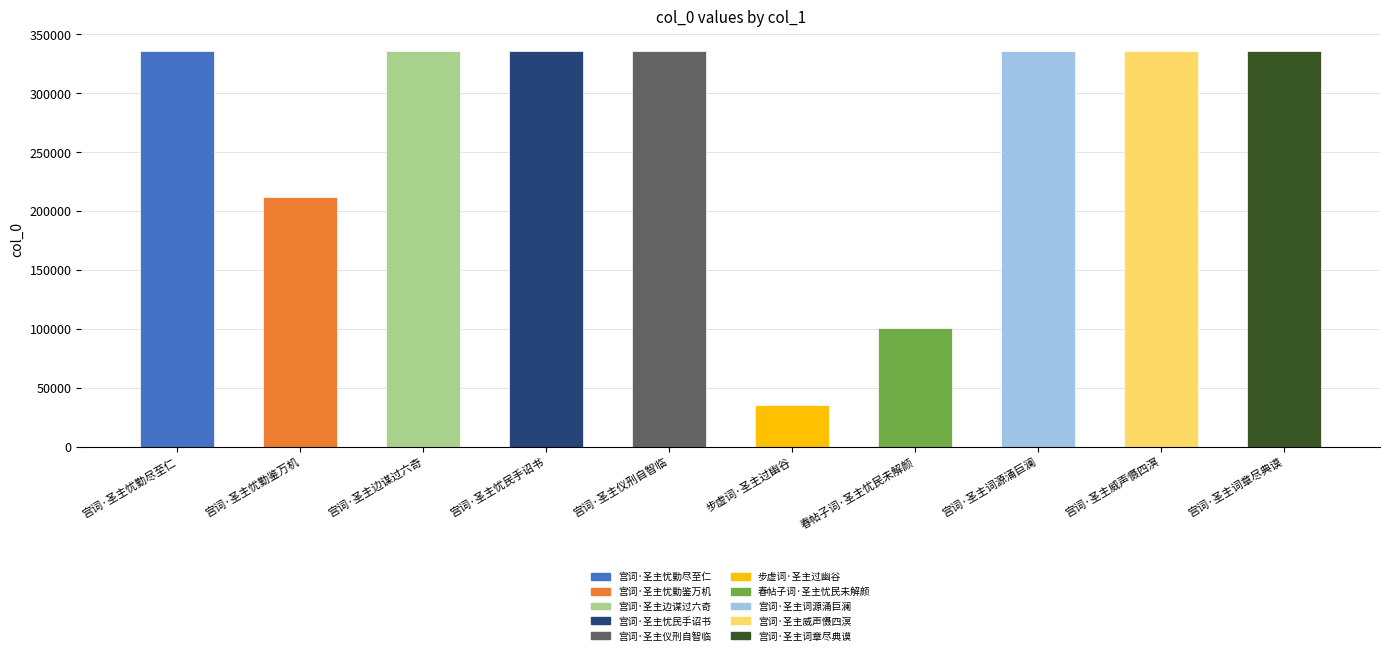

What is the value of the 8th bar from the left?

336107